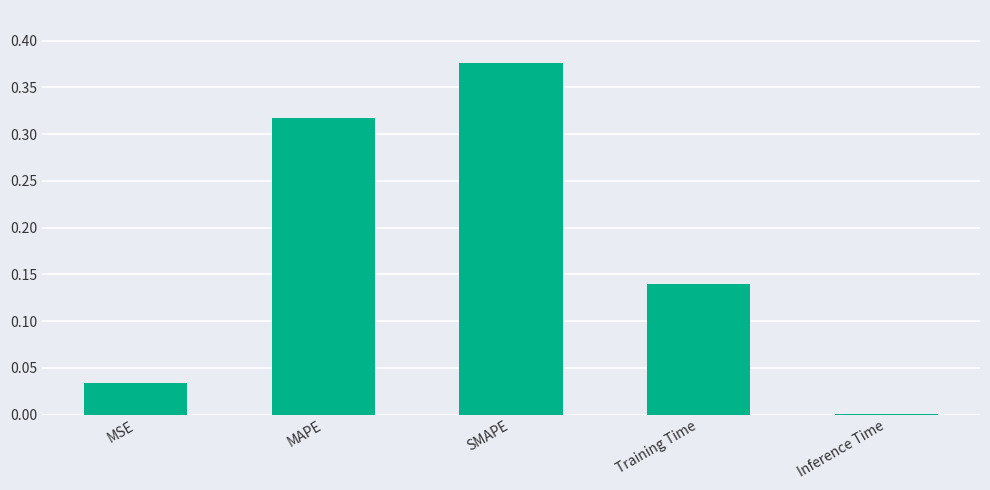

The value at MAPE is 0.2. True or false?

False